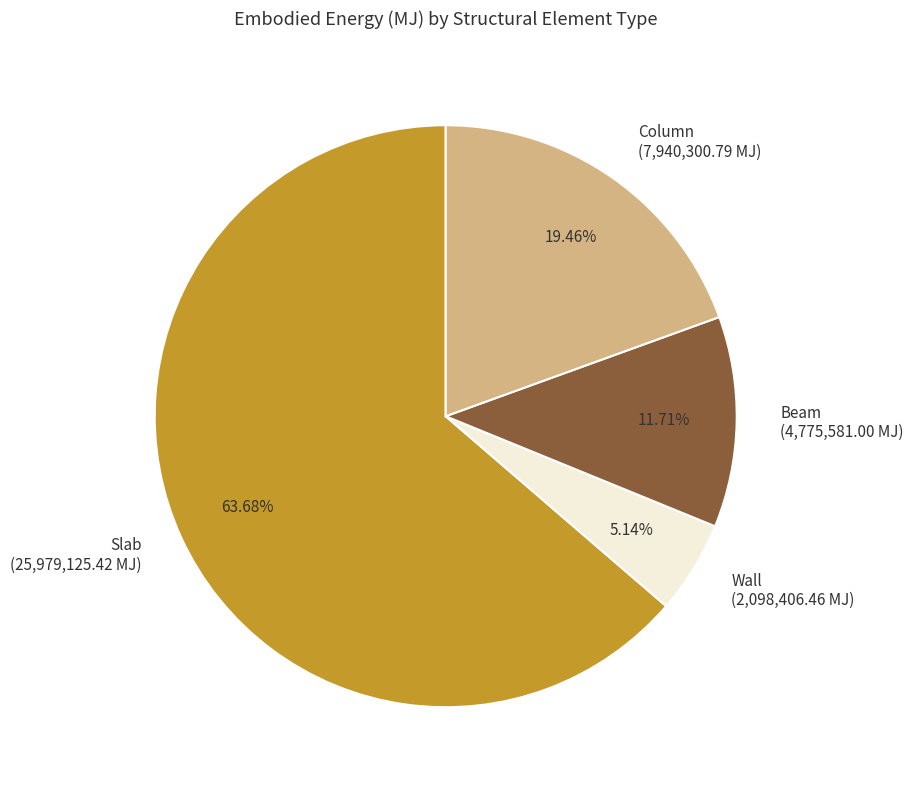

How many segments does this pie chart have?

4